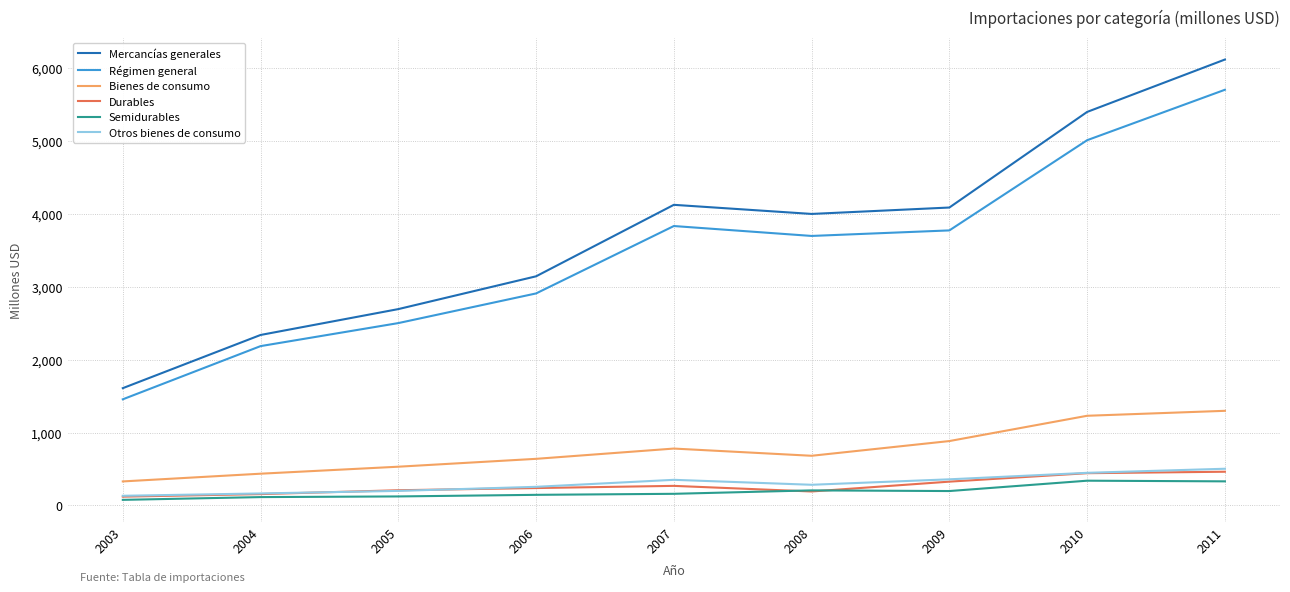

What is the difference between the Semidurables values at 2010 and 2011?

9